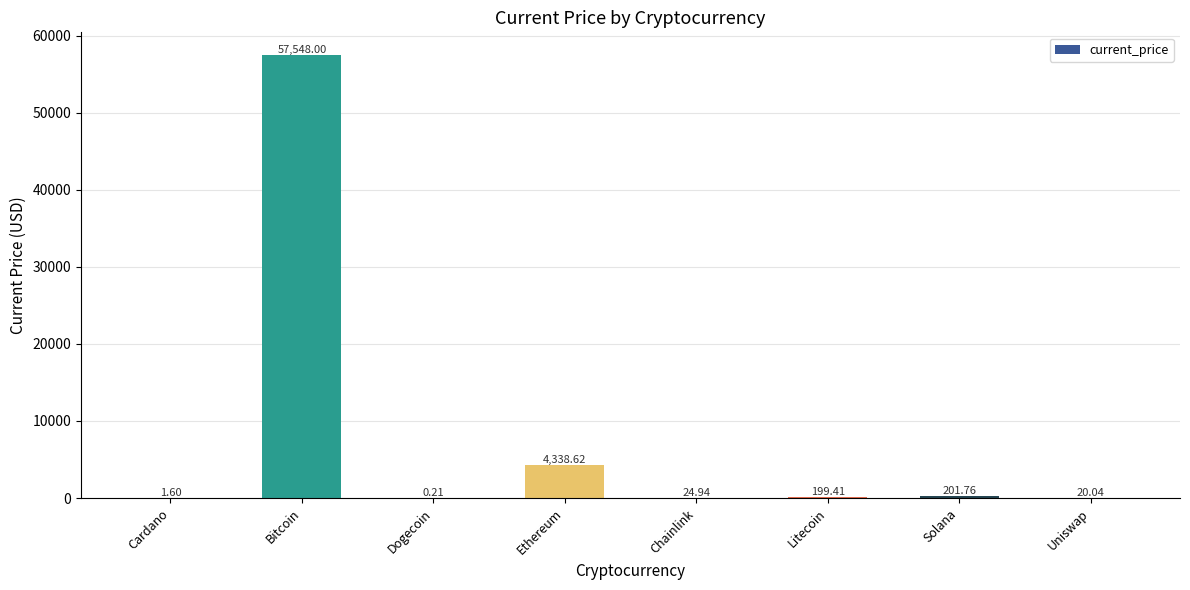

Are the bars grouped side by side (vs. stacked)?

No